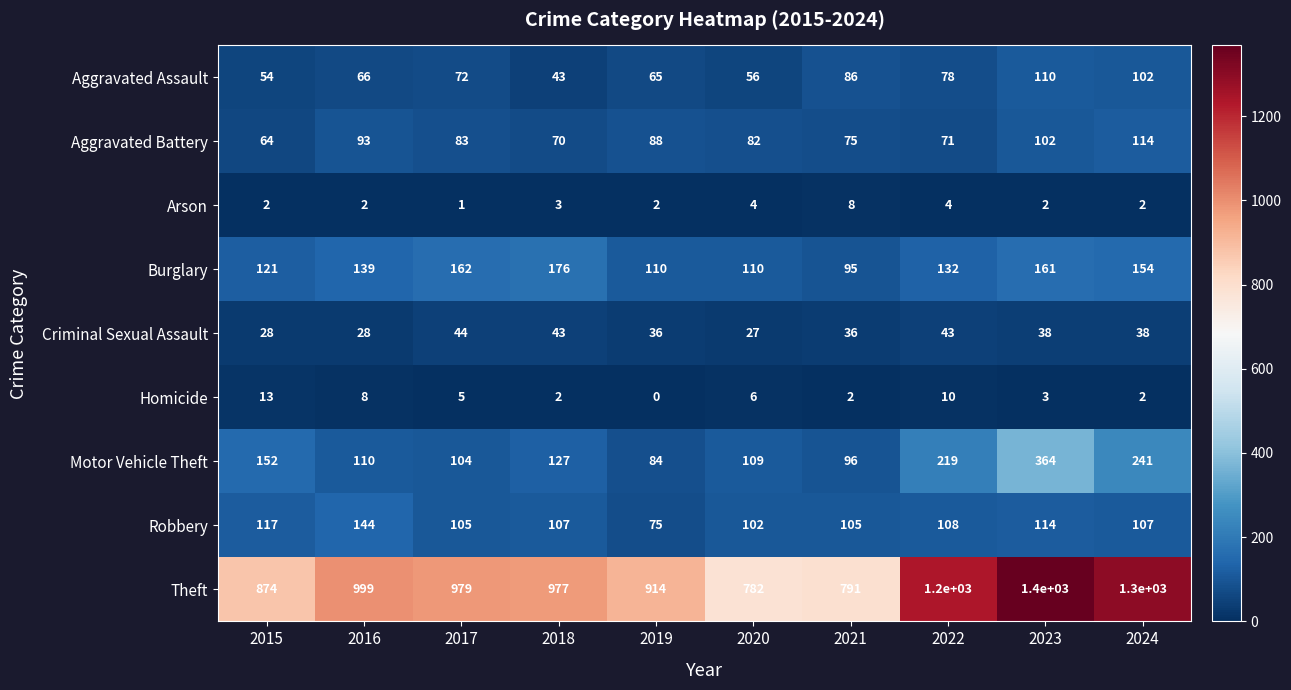

At which category is the sum across all series the highest?

2023